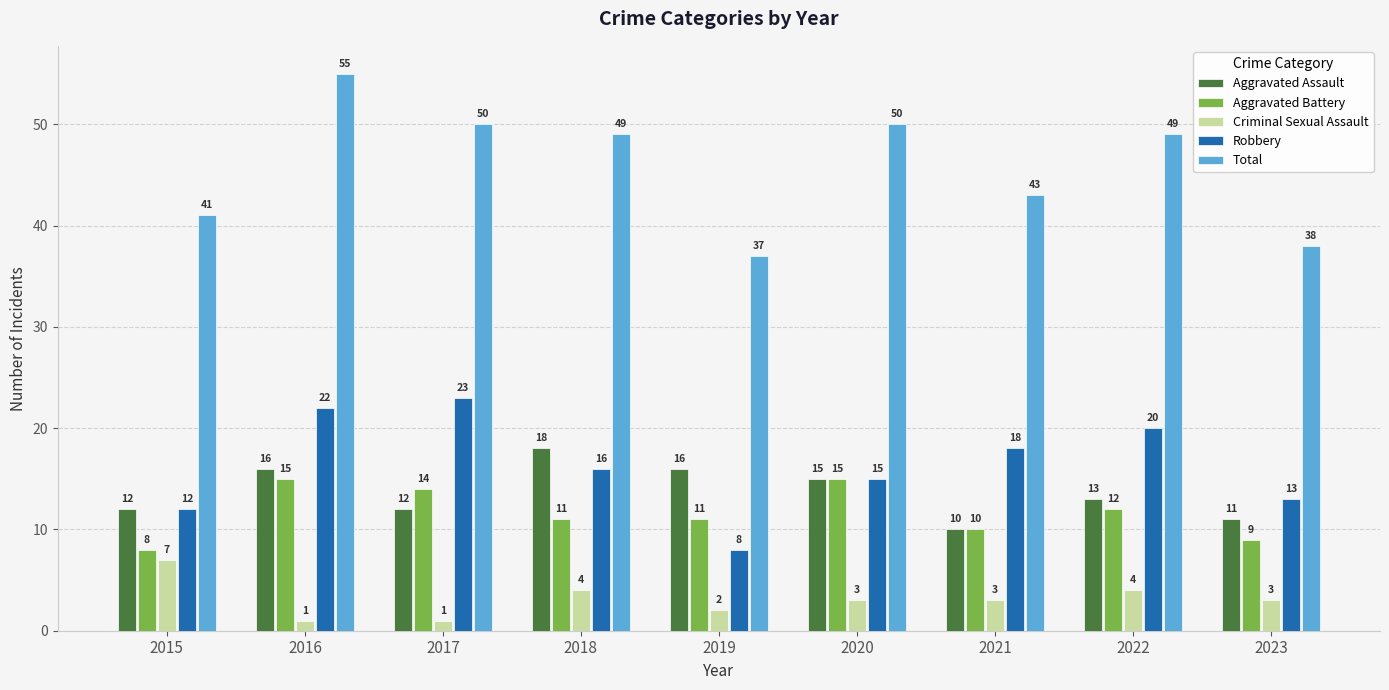

The Total series shows 70 at 2022. True or false?

False